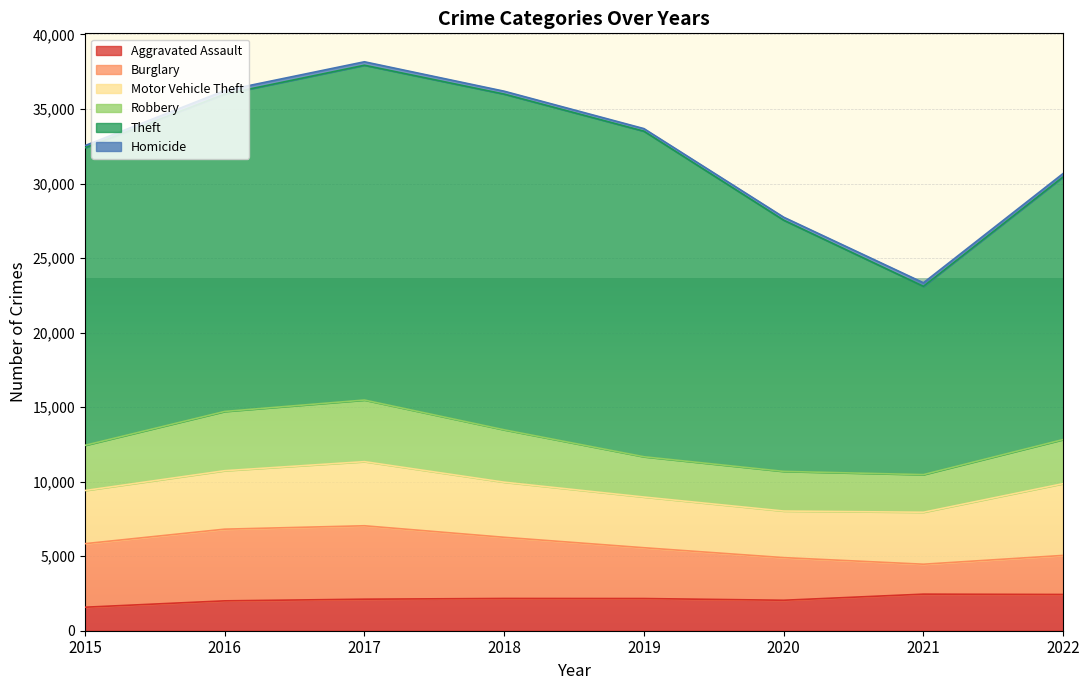

Does the chart display data point markers on the line(s)?

No